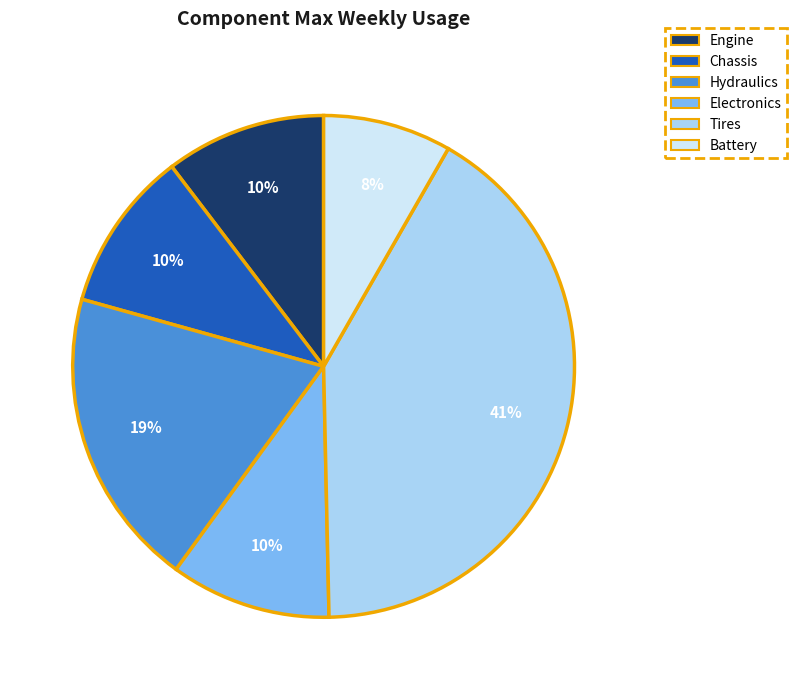

The Electronics slice represents 17% of the pie. True or false?

False